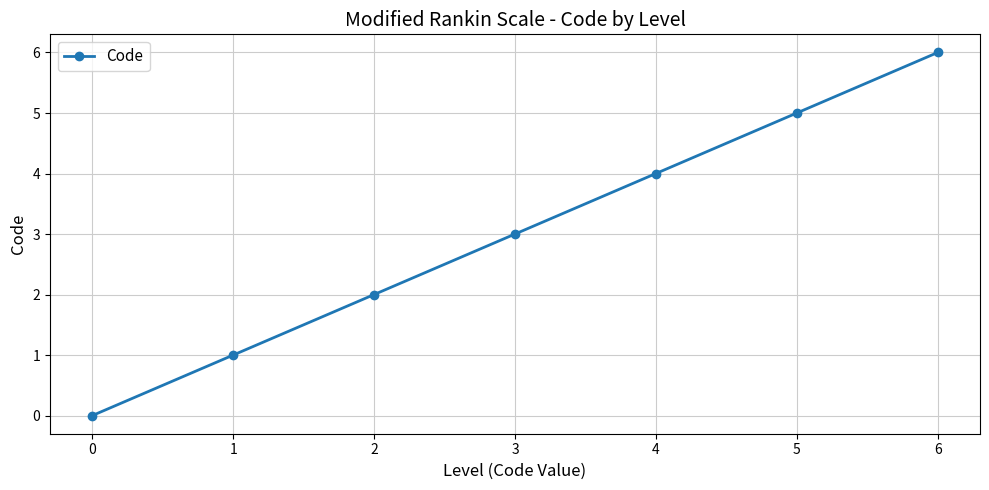

At which category does the chart reach its peak across all series?

6